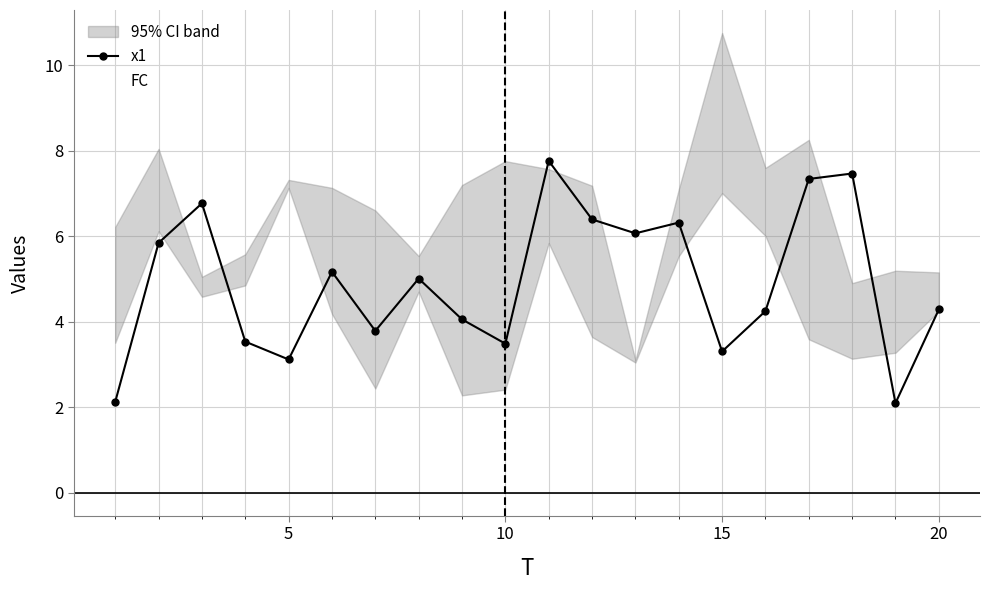

Is this an area chart (filled region under the line)?

No